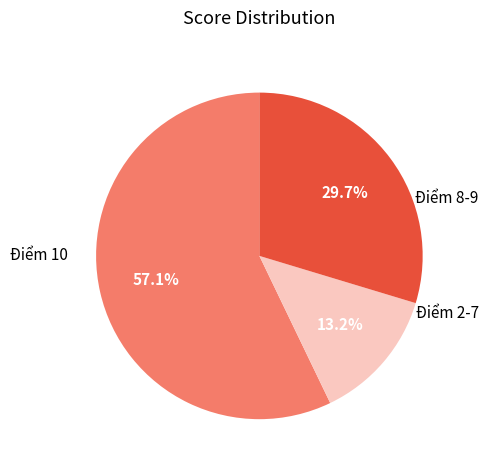

To the nearest percent, what is the difference between the largest and smallest slice percentages?

44%